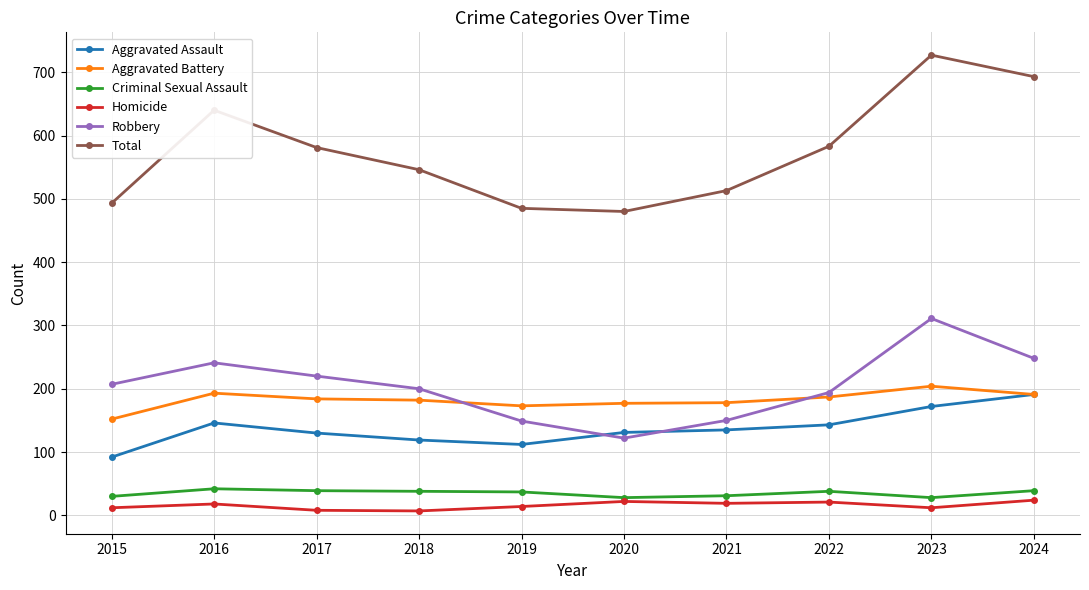

Between 2021 and 2024, which series saw the biggest shift?

Total